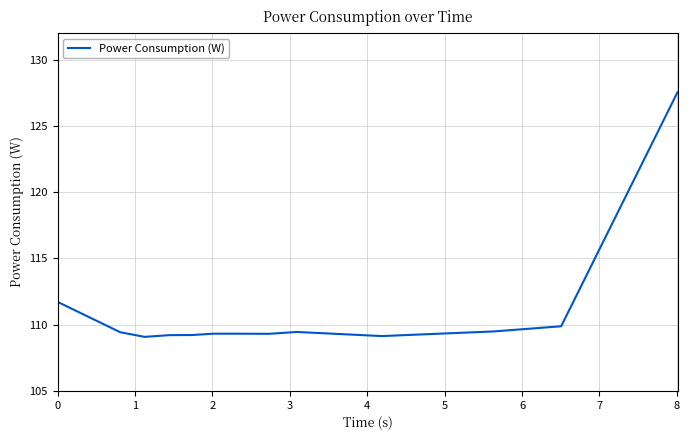

What is the smallest value displayed?

109.1